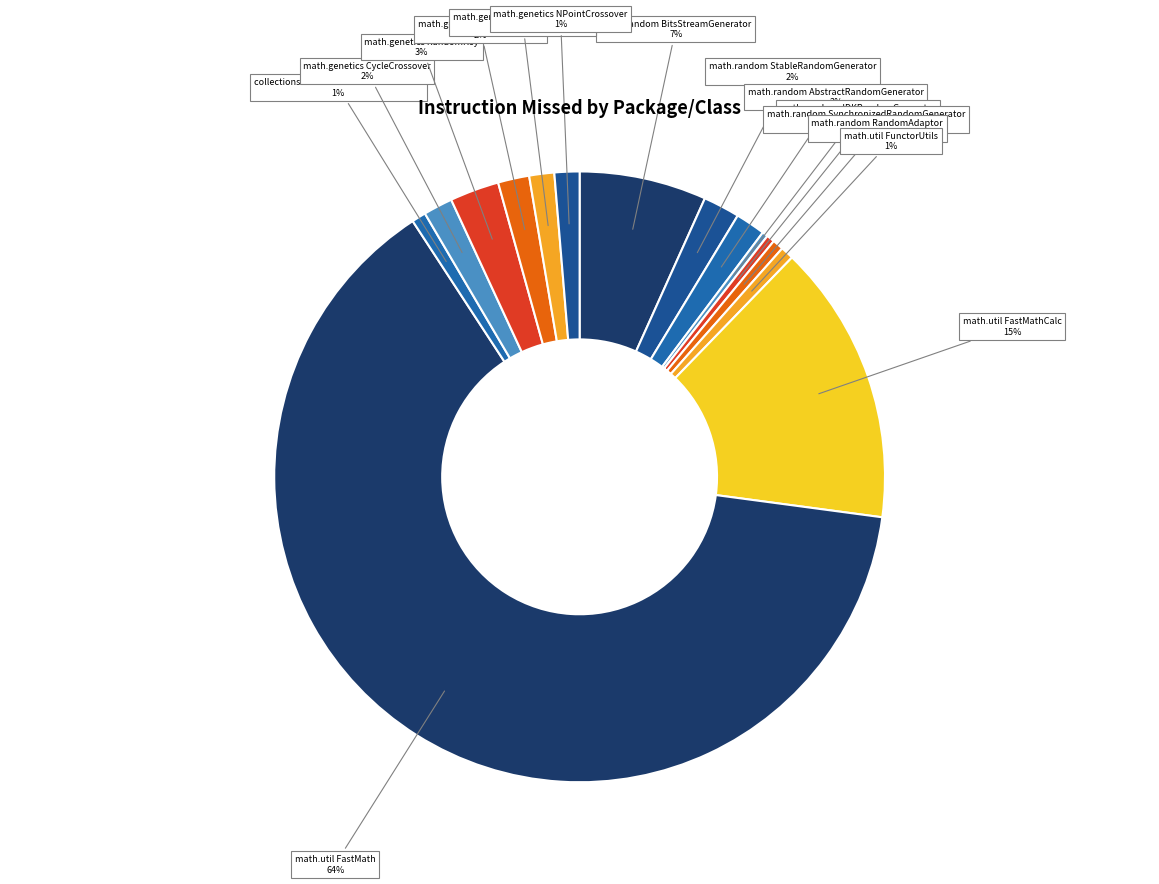

Which slice represents more than half of the pie?

math.util FastMath